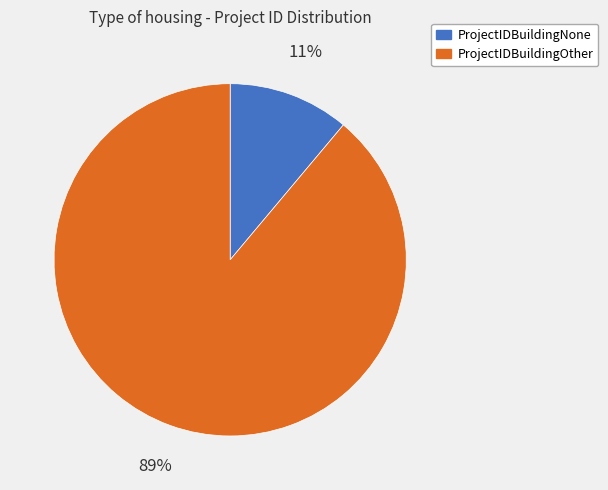

Approximately how many times larger is the value at ProjectIDBuildingNone compared to ProjectIDBuildingOther?

0.1